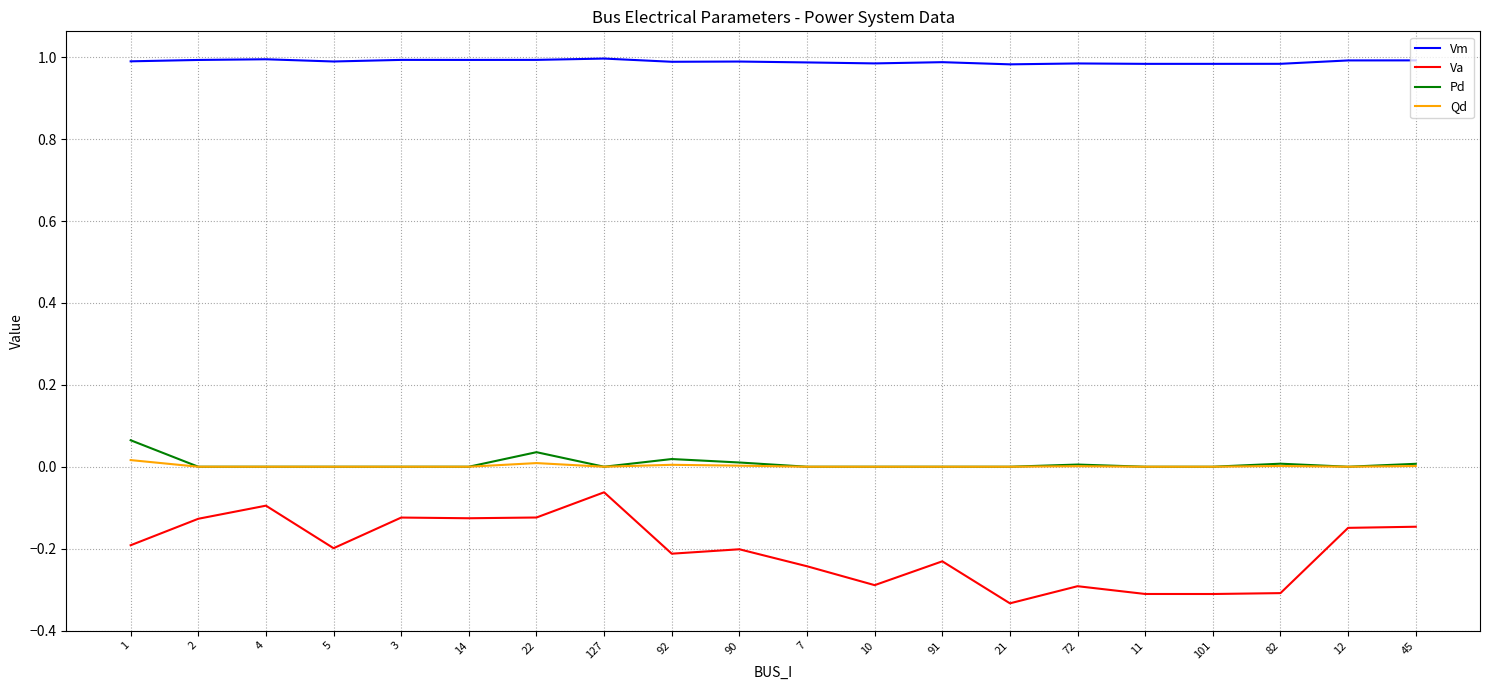

What position from the right is 3?

16